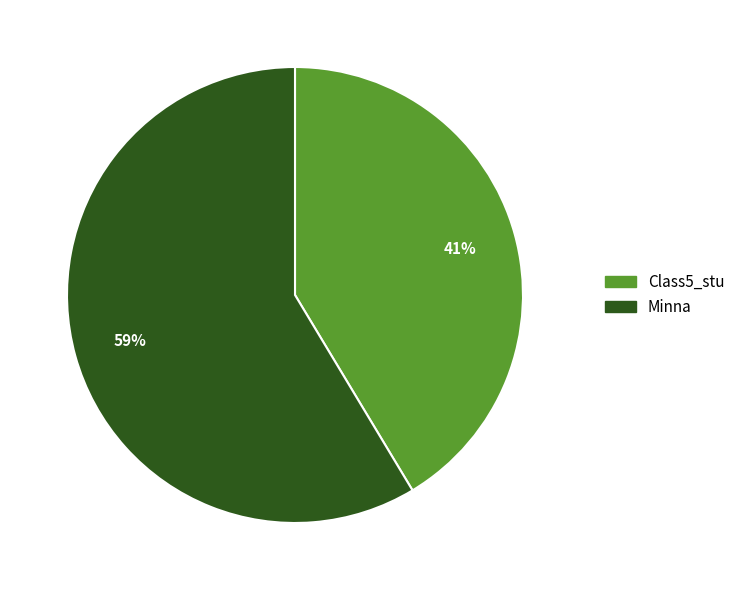

How many slices are in this pie chart?

2